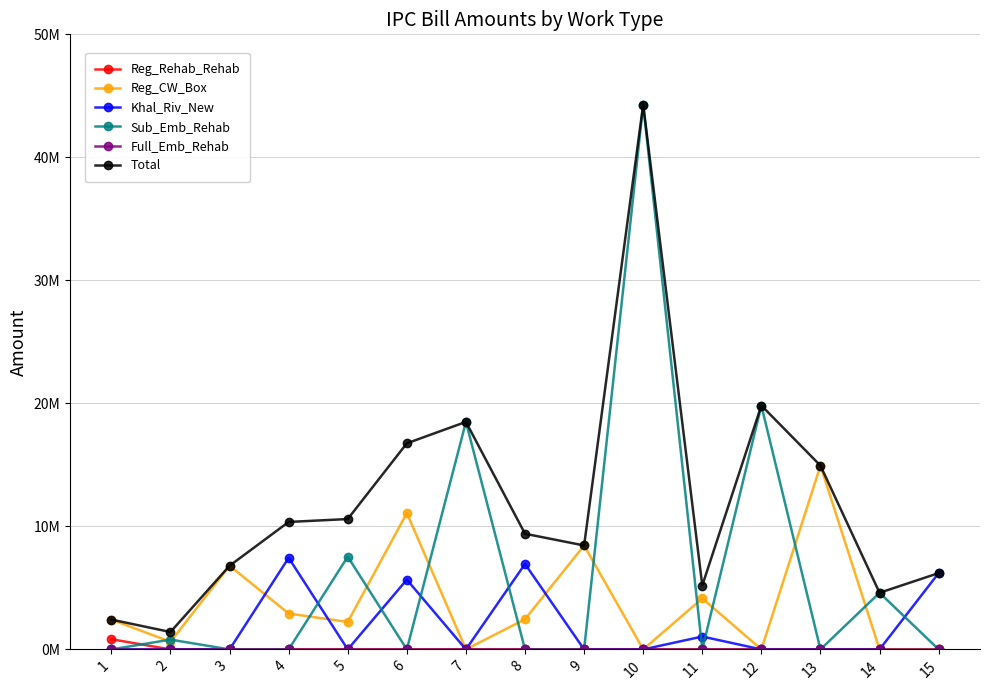

True or false: Khal_Riv_New has a value of 5671290.8 at 6.

True